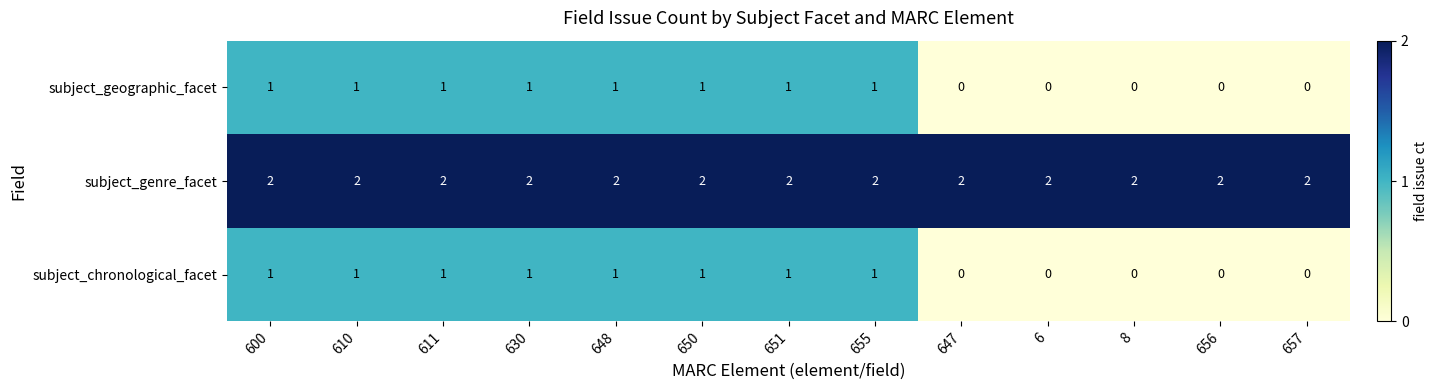

The value of subject_chronological_facet at 610 is 1. True or false?

True